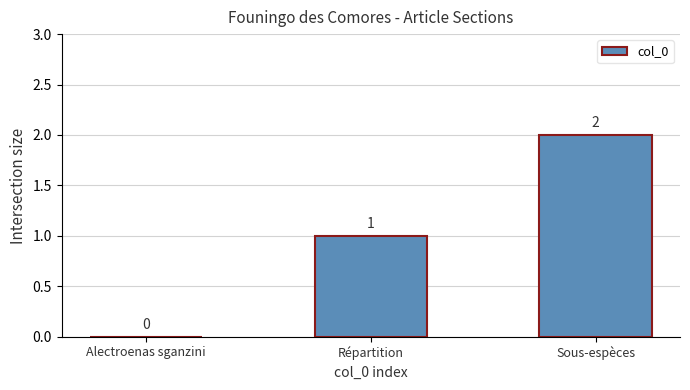

Between Sous-espèces and Alectroenas sganzini, which is larger?

Sous-espèces